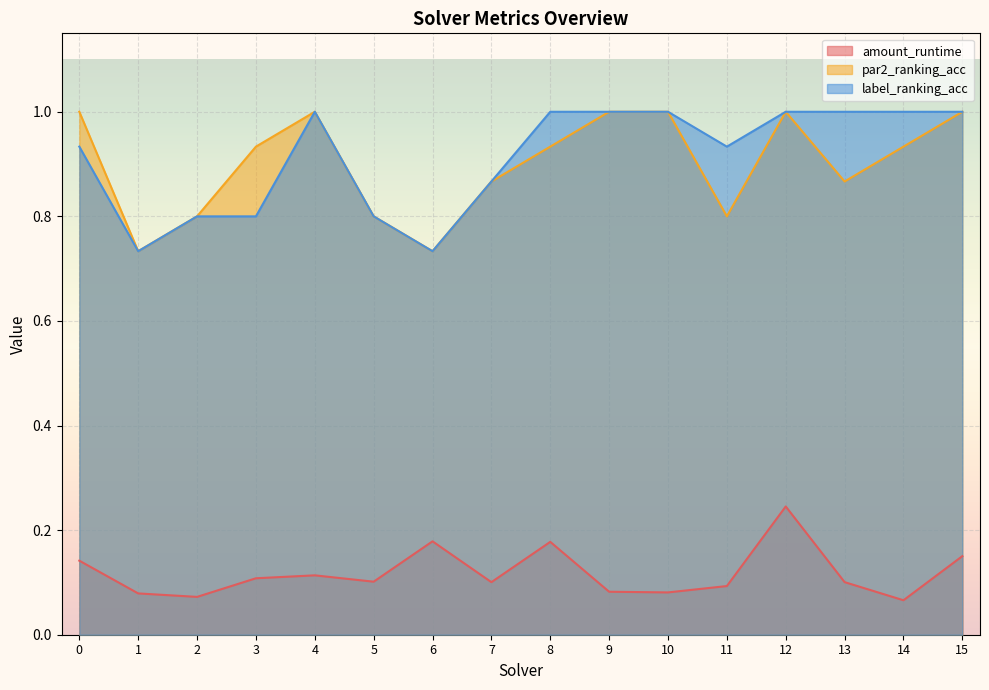

The value of par2_ranking_acc at 15 is 1.0. True or false?

True